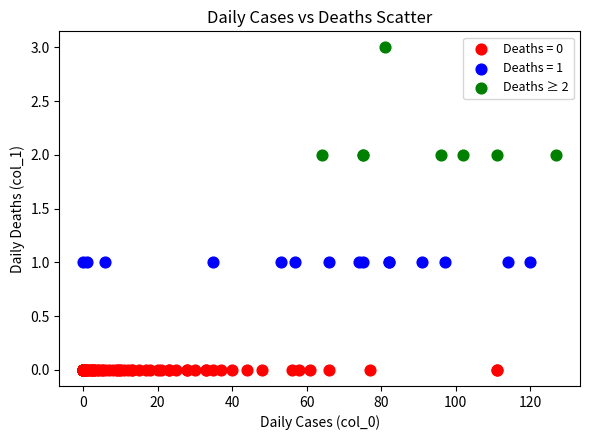

Which series contains the lowest Y value?

Deaths = 0